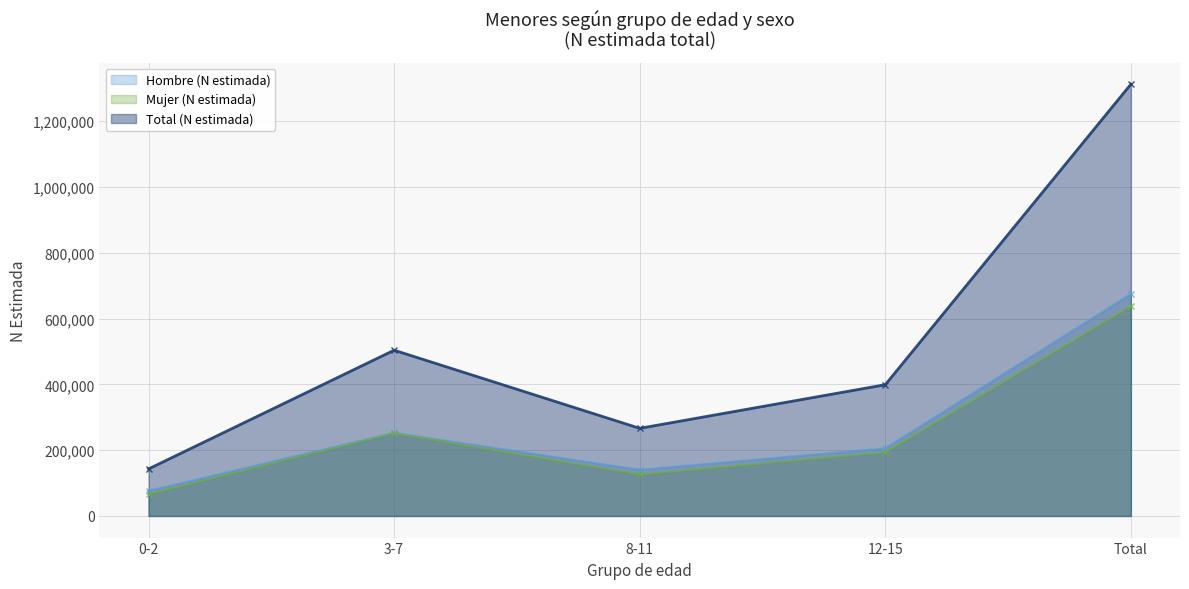

Which series has the largest range (max minus min)?

Total (N estimada)